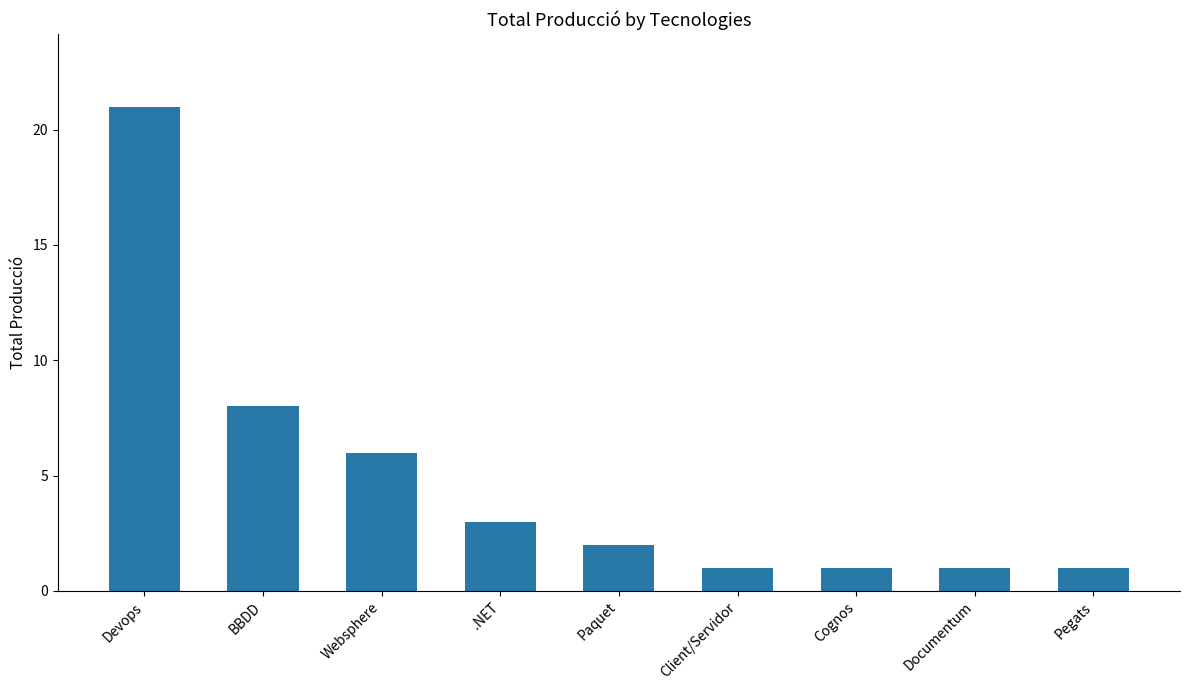

What is the change in value from BBDD to Paquet?

-6